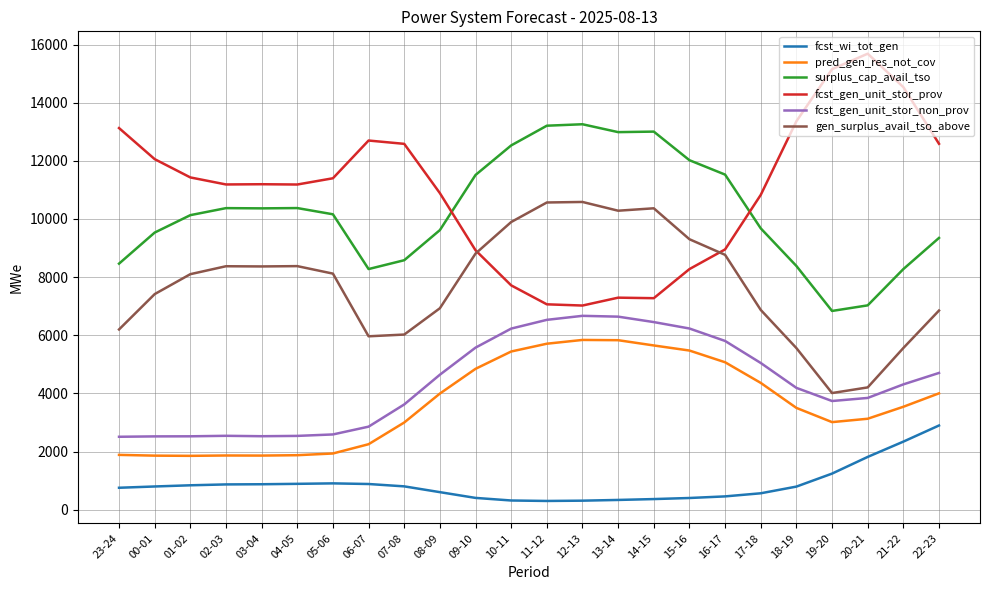

Rank the series by their maximum value, from lowest to highest.

fcst_wi_tot_gen, pred_gen_res_not_cov, fcst_gen_unit_stor_non_prov, gen_surplus_avail_tso_above, surplus_cap_avail_tso, fcst_gen_unit_stor_prov